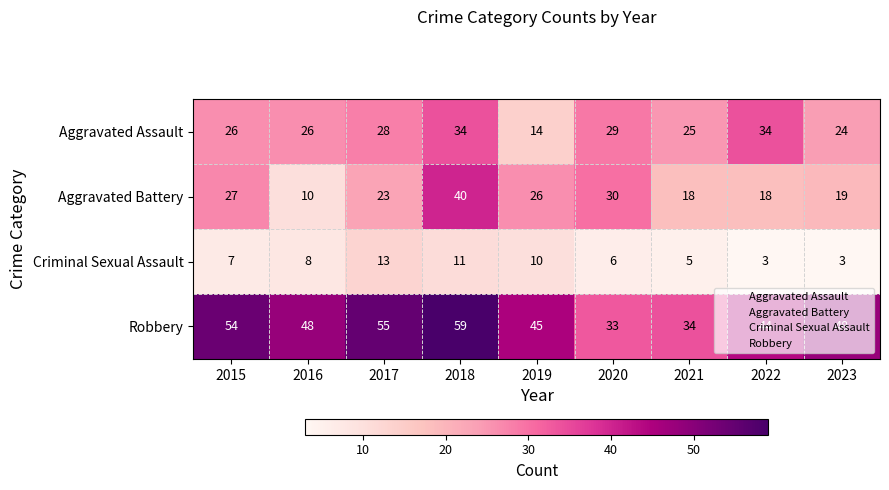

At how many categories does at least one series exceed 21?

9